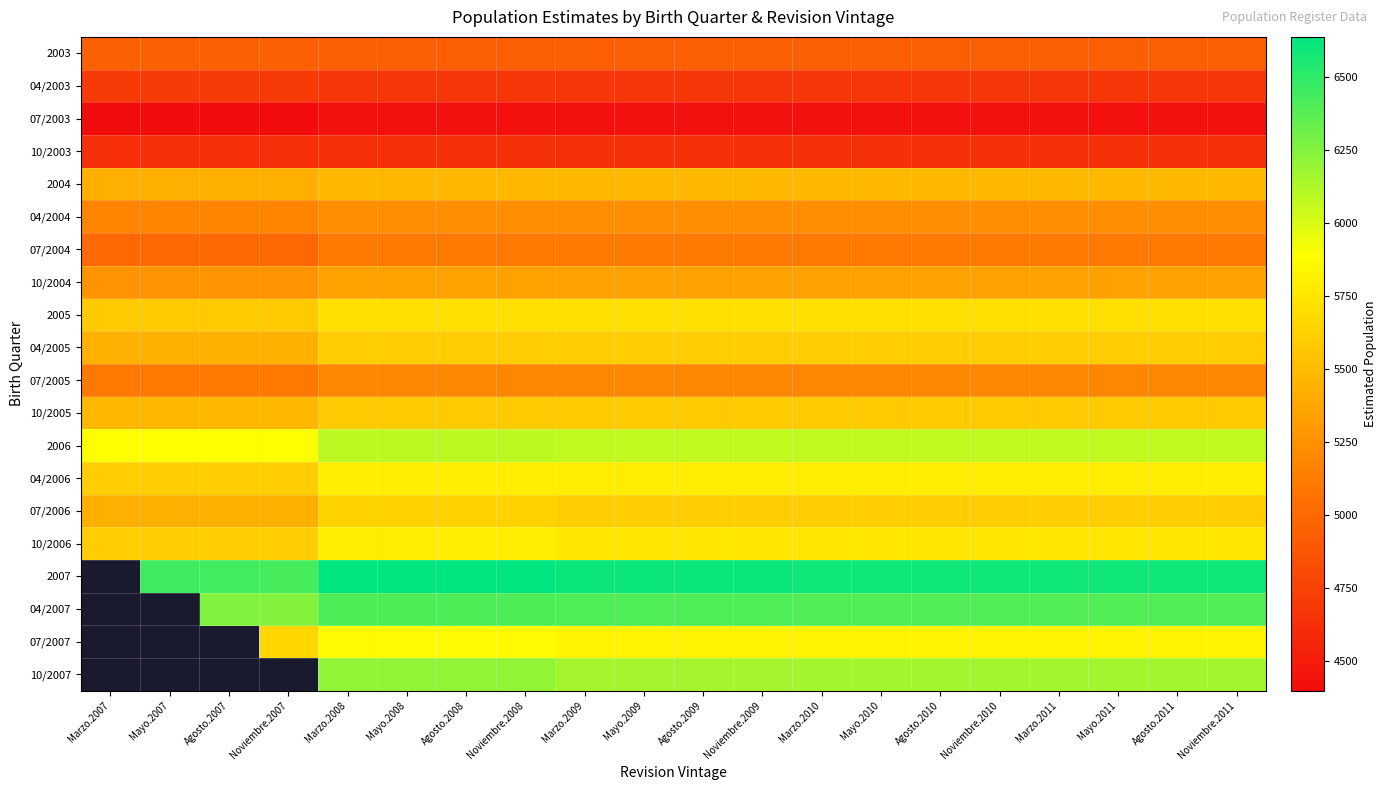

The value of 04/2007 at Marzo.2010 is 6394.0. True or false?

True